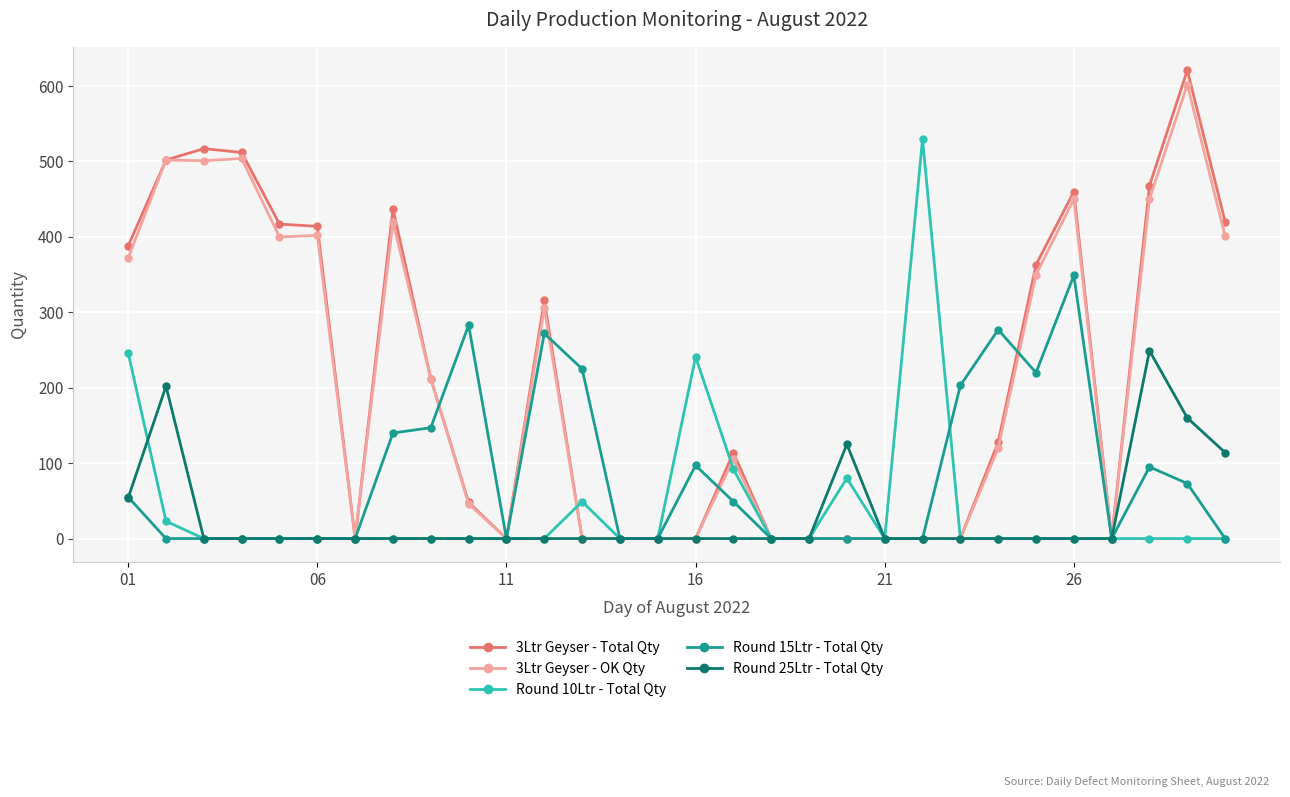

What is the maximum value shown in the chart?

621